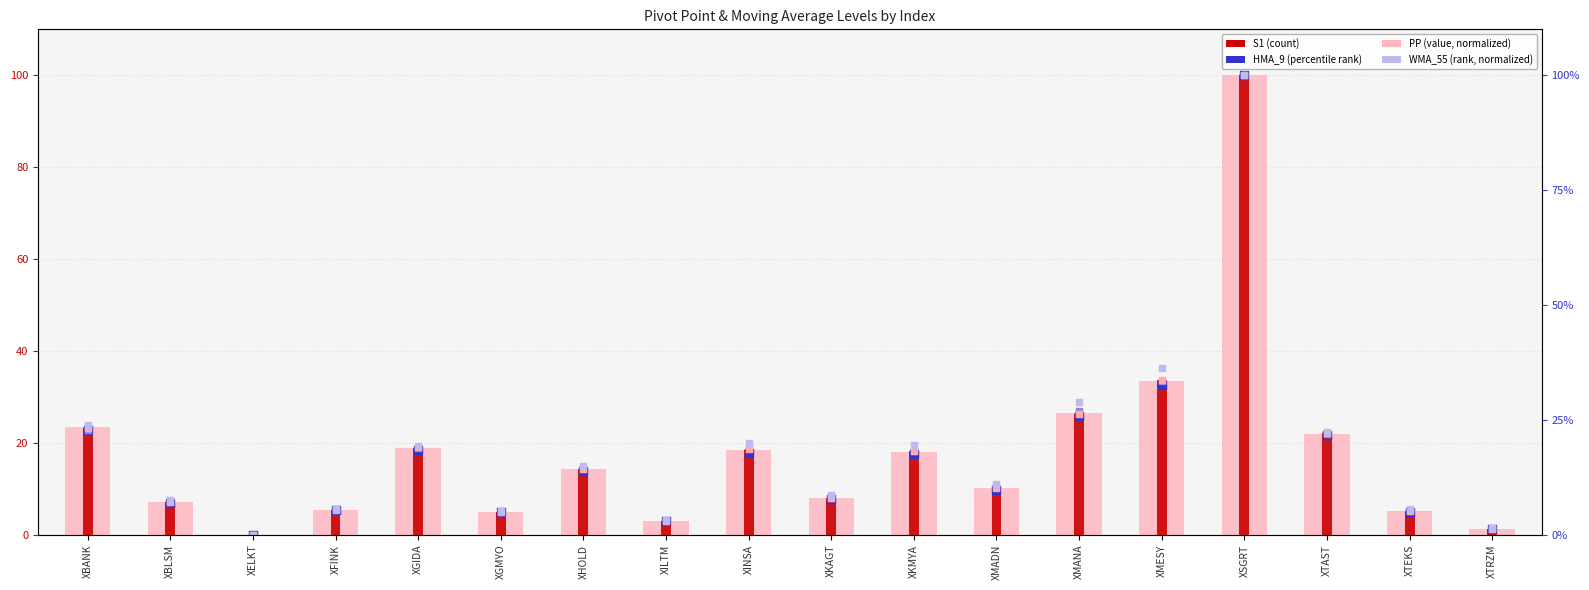

Which series has the largest total across all categories?

WMA_55 (normalized)